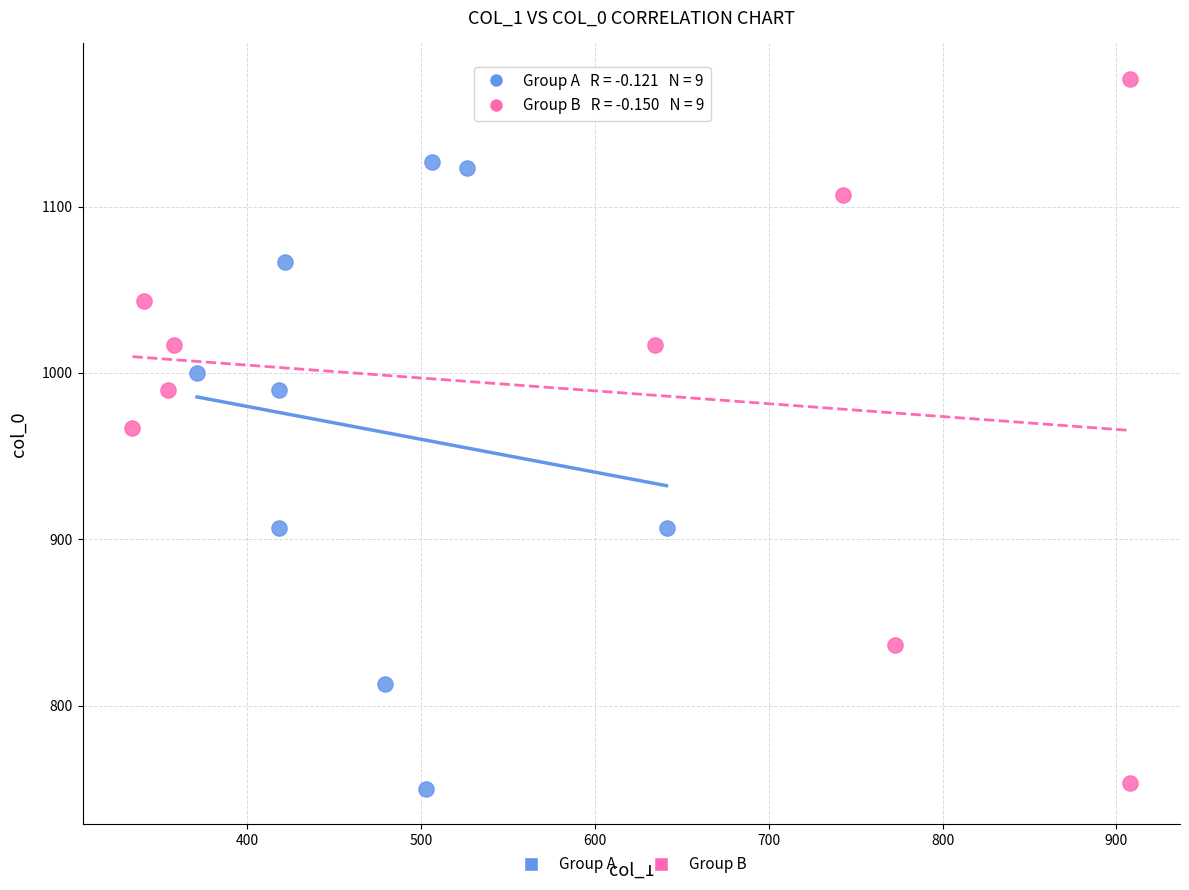

Which series has the largest Y range (max minus min)?

Group B